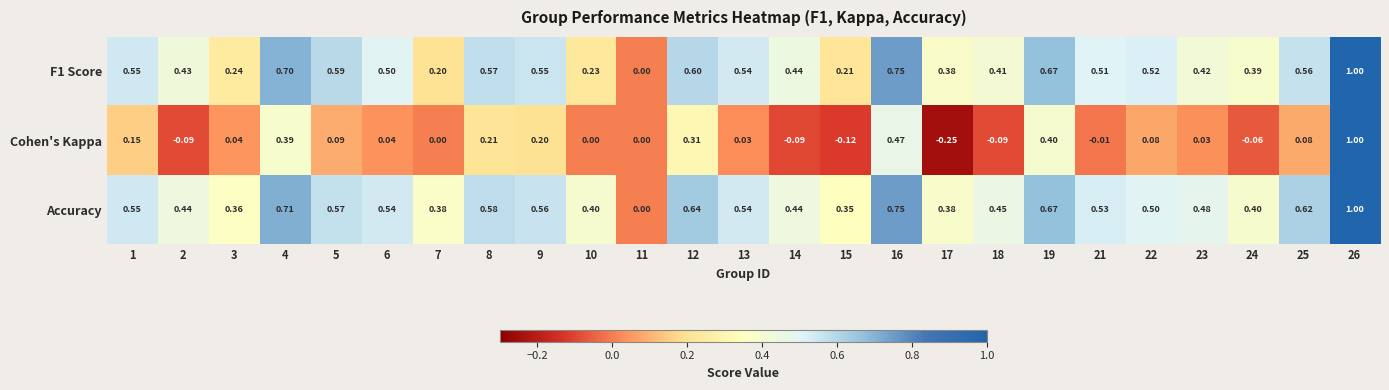

Which series has the largest range (max minus min)?

Cohen's Kappa